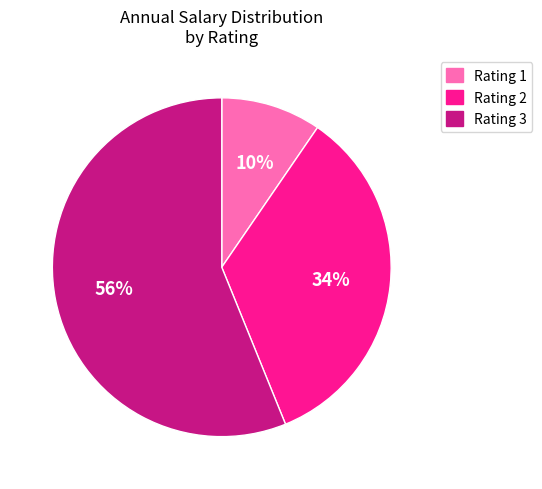

Is there any slice that represents more than half of the pie?

Yes